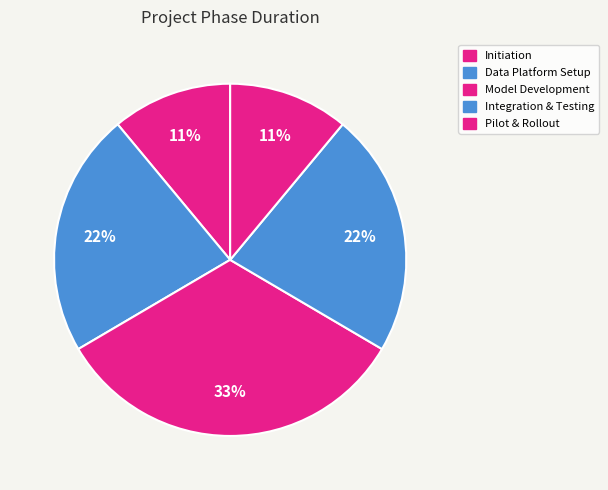

Count the number of slices in the pie.

5